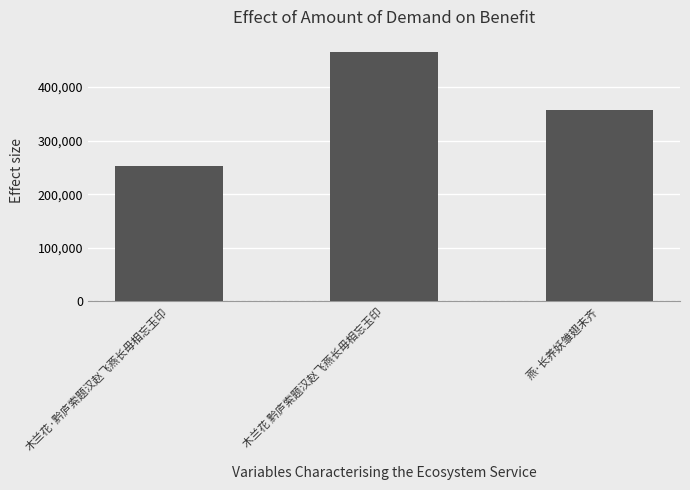

Does the chart contain stacked bars?

No